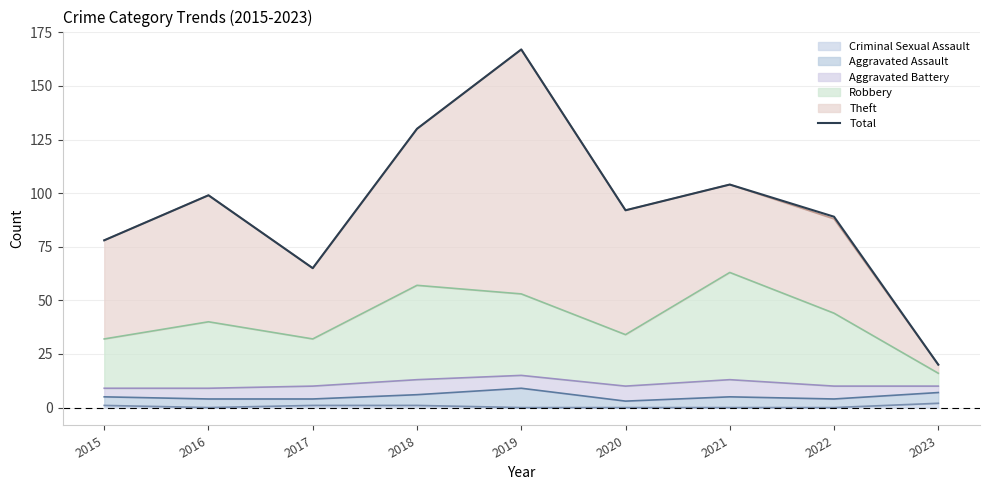

How many interior local valleys (lower than both neighbors) does the data have?

2